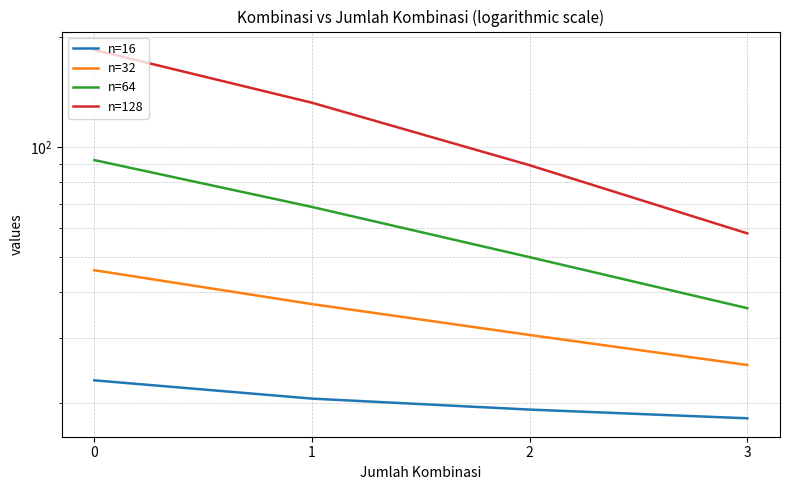

How many values in the n=64 series exceed 68?

2